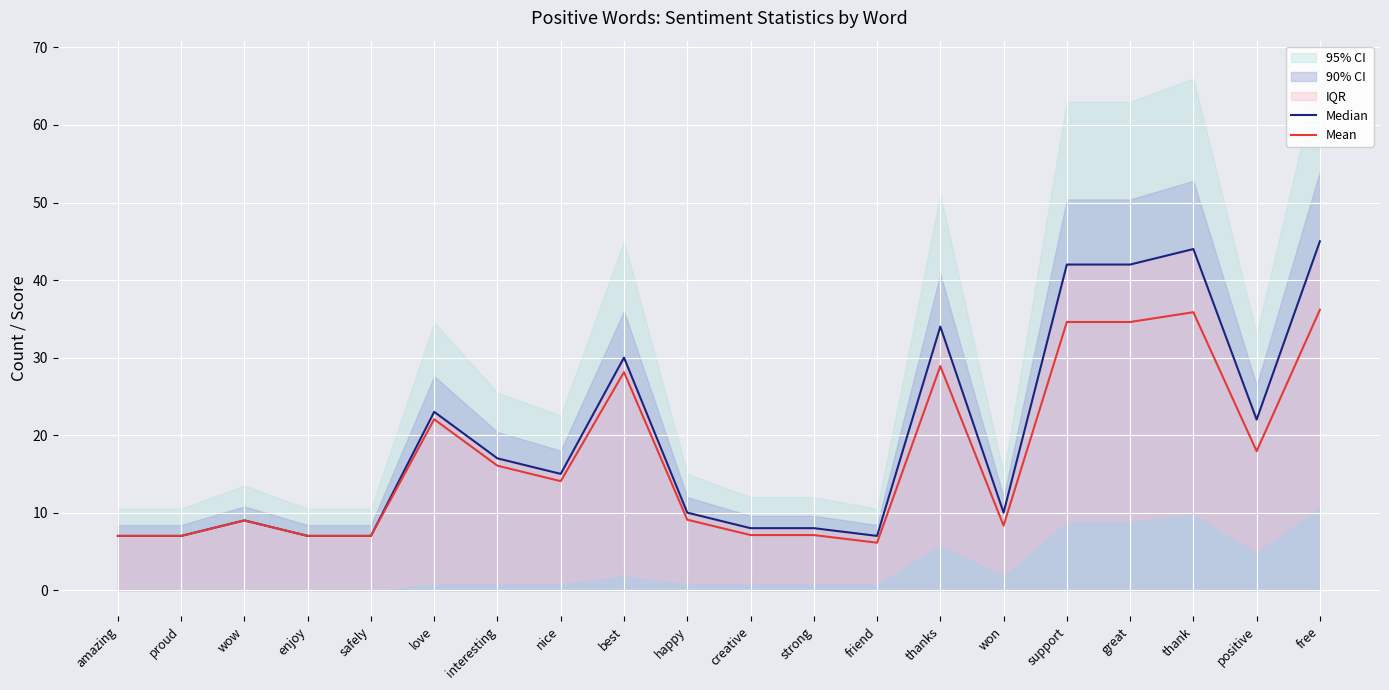

True or false: Mean has more than 2 interior local peaks.

True